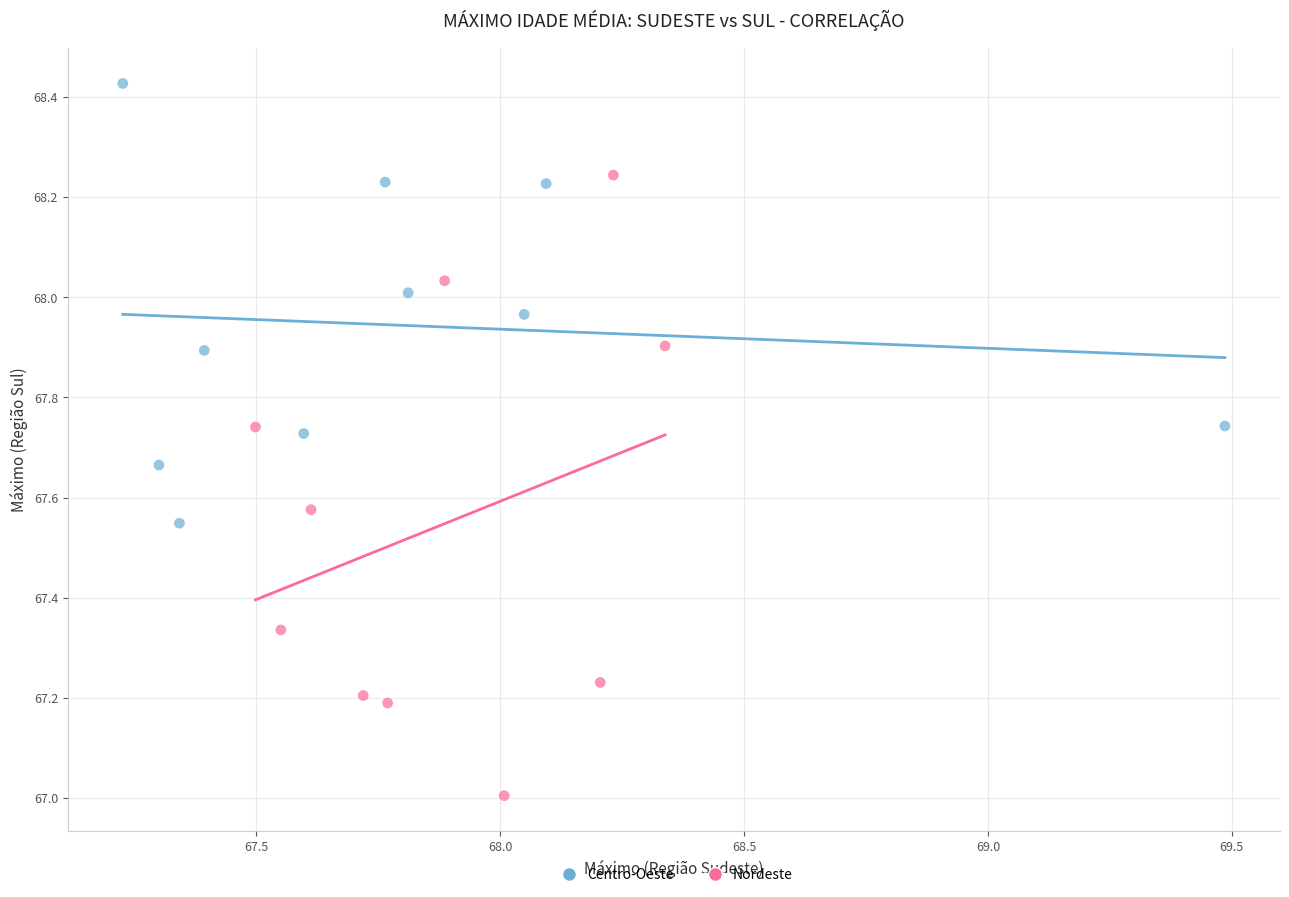

Which series reaches the minimum Y coordinate?

Nordeste